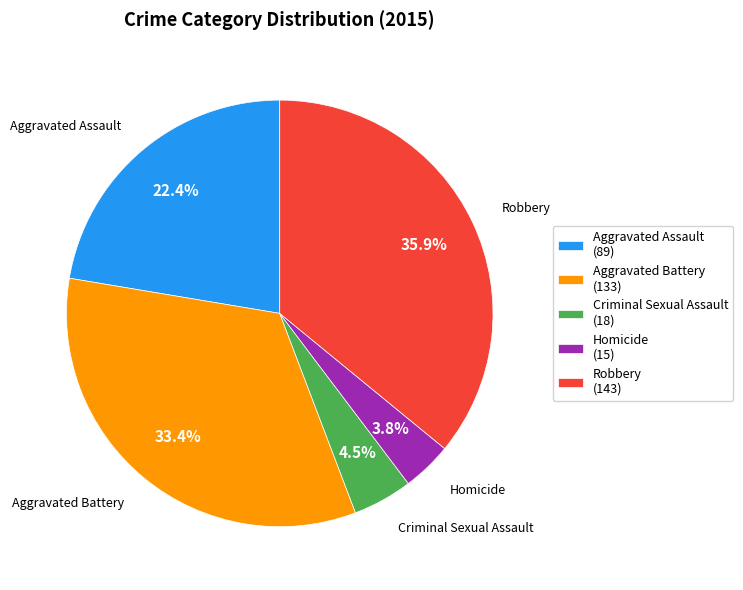

To the nearest percent, what percentage of the pie is Robbery?

36%